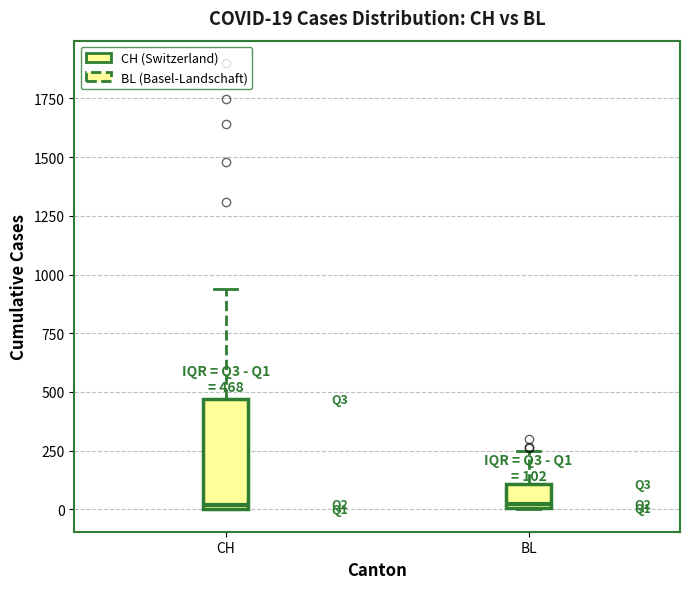

Which box is the tallest, from its lower edge to its upper edge?

CH